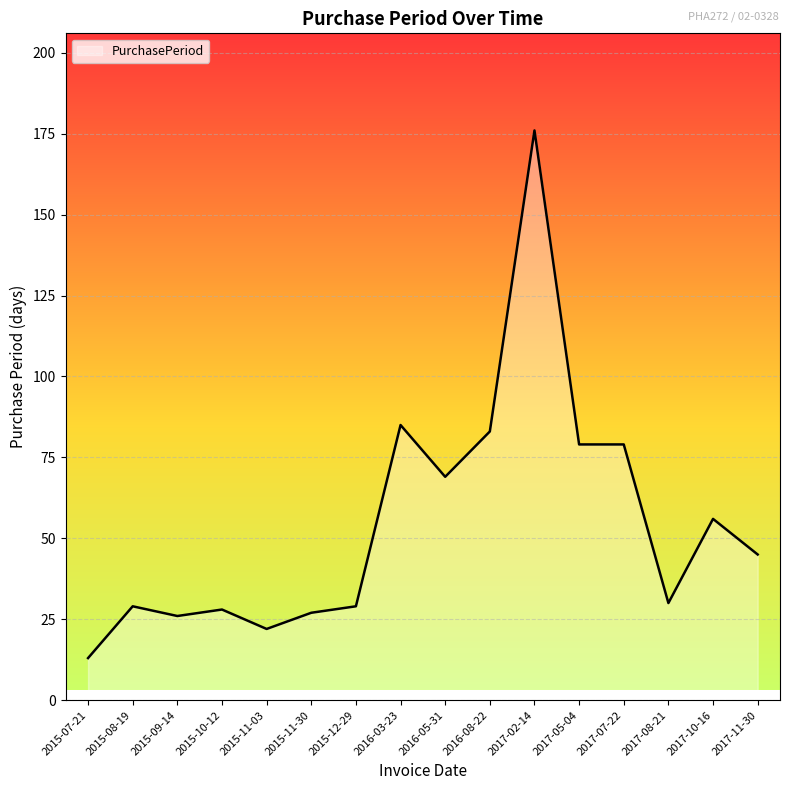

What is the average value?

55